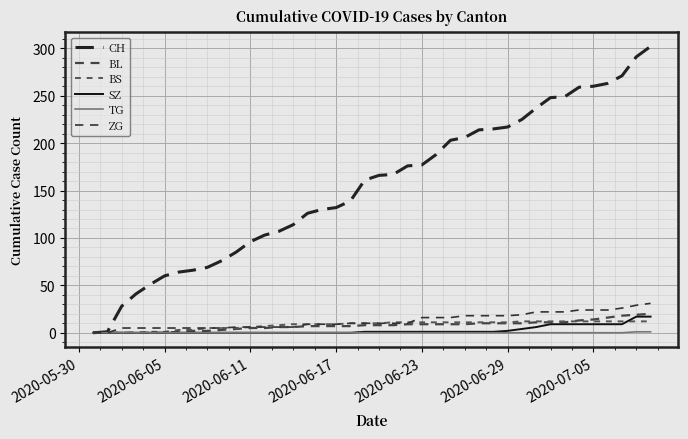

Is this an area chart (filled region under the line)?

No